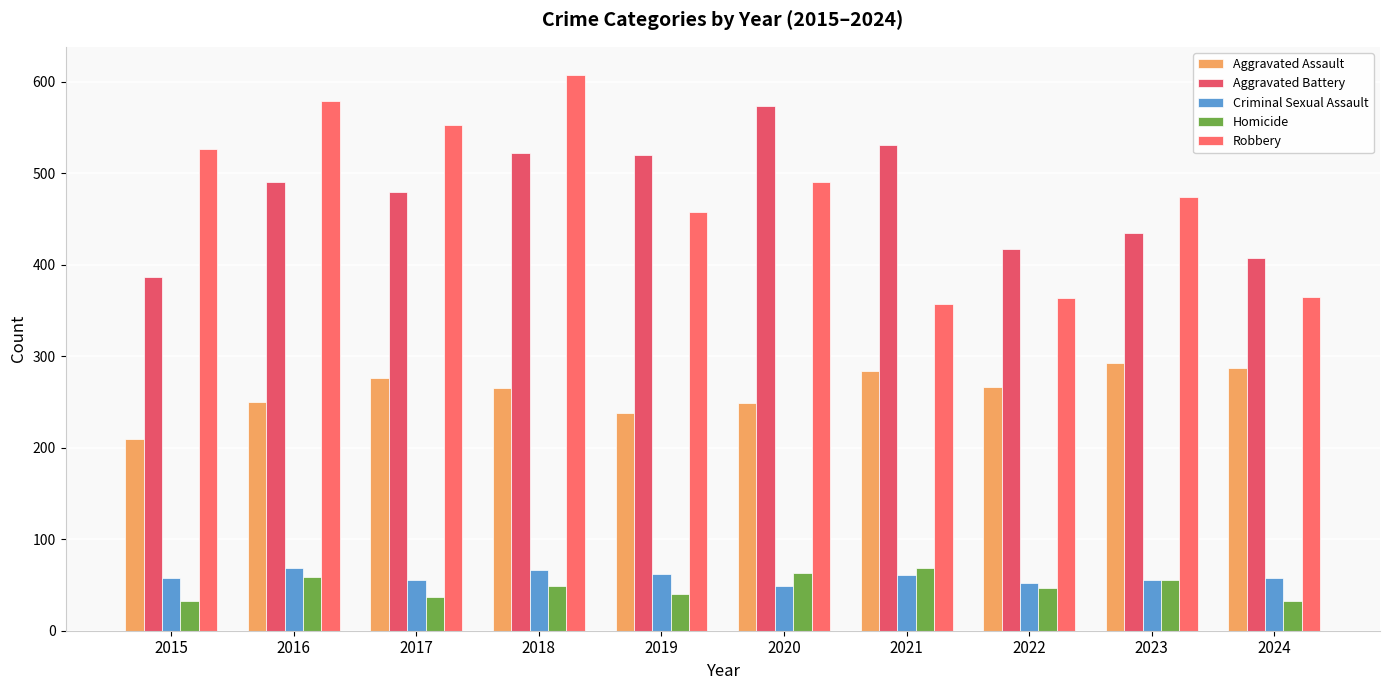

Which series has the largest range (max minus min)?

Robbery